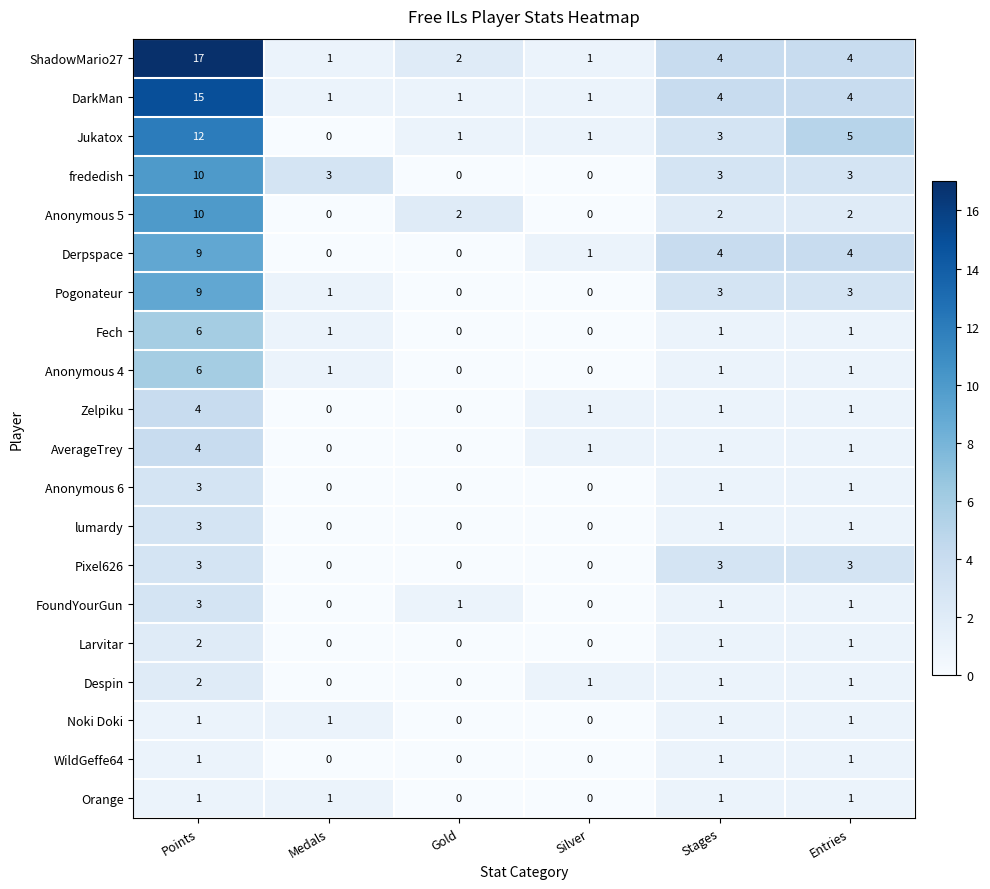

At which label does Anonymous 5 reach its peak?

Points